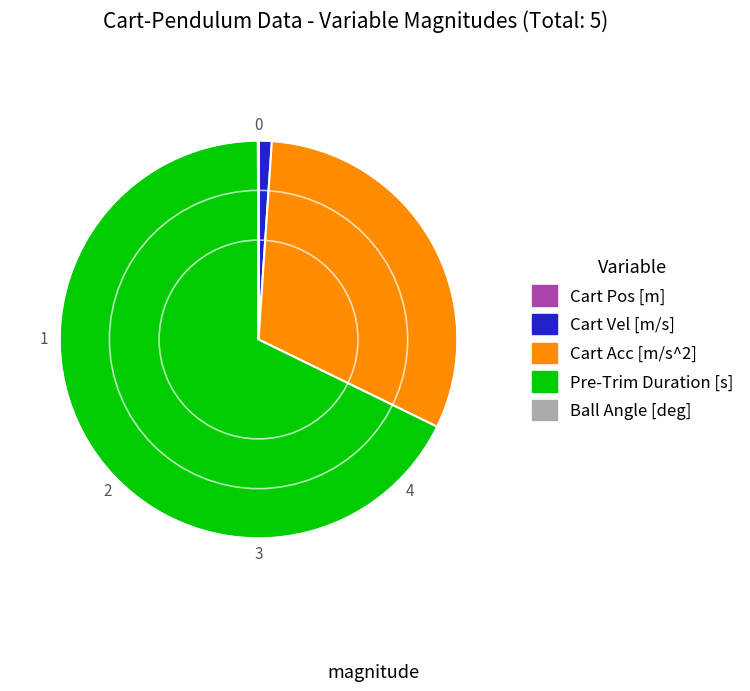

Does any single category account for the majority?

Yes